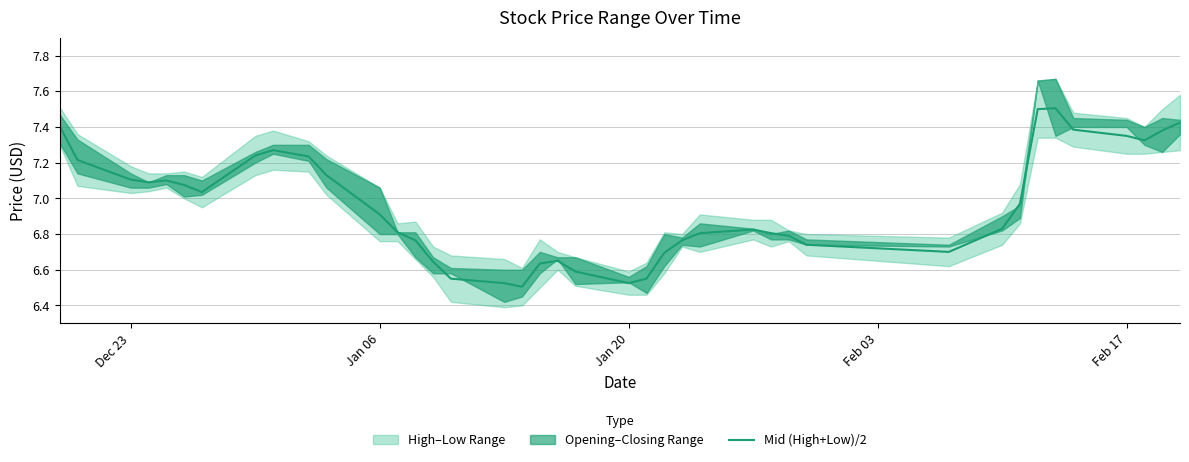

Reading right to left, what are all the values shown in this chart?

7.4	7.4	7.3	7.3	7.4	7.5	7.5	7.0	6.8	6.7	6.7	6.8	6.8	6.8	6.8	6.8	6.7	6.5	6.5	6.6	6.7	6.6	6.5	6.5	6.5	6.6	6.8	6.8	6.9	7.1	7.2	7.3	7.2	7.0	7.1	7.1	7.1	7.1	7.2	7.4